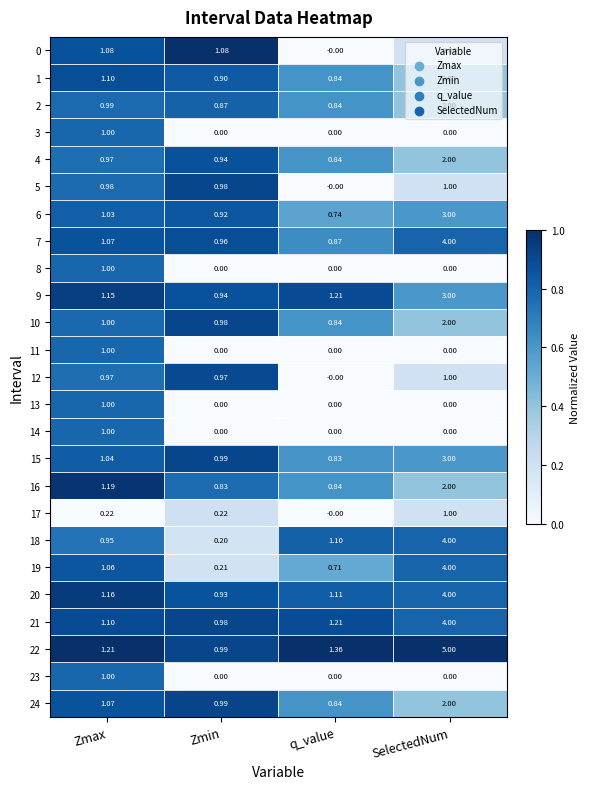

At which category is the sum across all series the highest?

SelectedNum